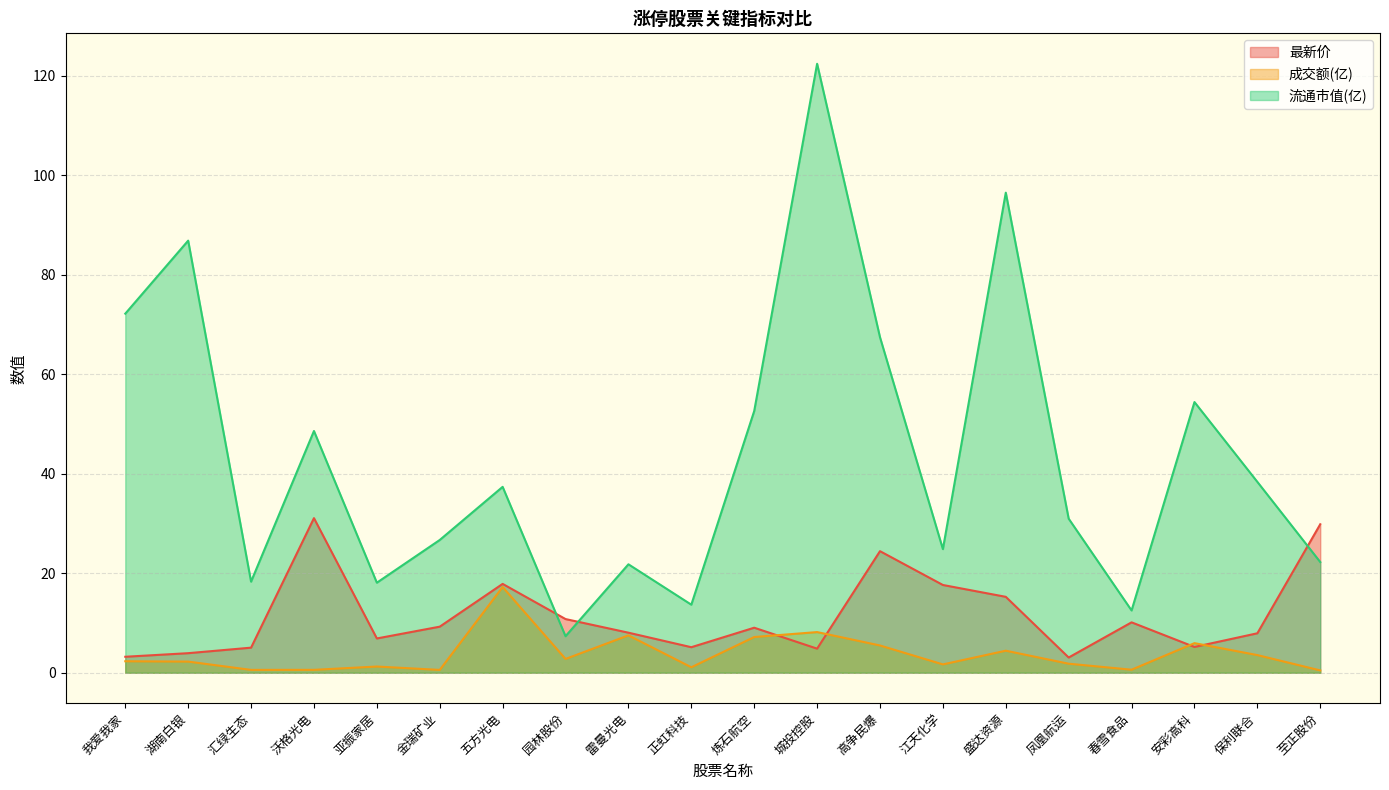

Reading right to left, extract all data points from this chart.

最新价: 29.9	7.9	5.2	10.1	3.1	15.3	17.6	24.4	4.8	9.1	5.1	8.1	10.8	17.9	9.3	6.9	31.1	5.0	3.9	3.2
成交额(亿): 0.5	3.5	5.9	0.6	1.8	4.4	1.7	5.5	8.2	7.2	1.1	7.5	2.8	17.2	0.6	1.2	0.6	0.6	2.2	2.3
流通市值(亿): 22.2	38.4	54.4	12.5	31.0	96.5	24.9	67.5	122.4	52.6	13.7	21.8	7.3	37.4	26.7	18.1	48.6	18.3	86.9	72.2